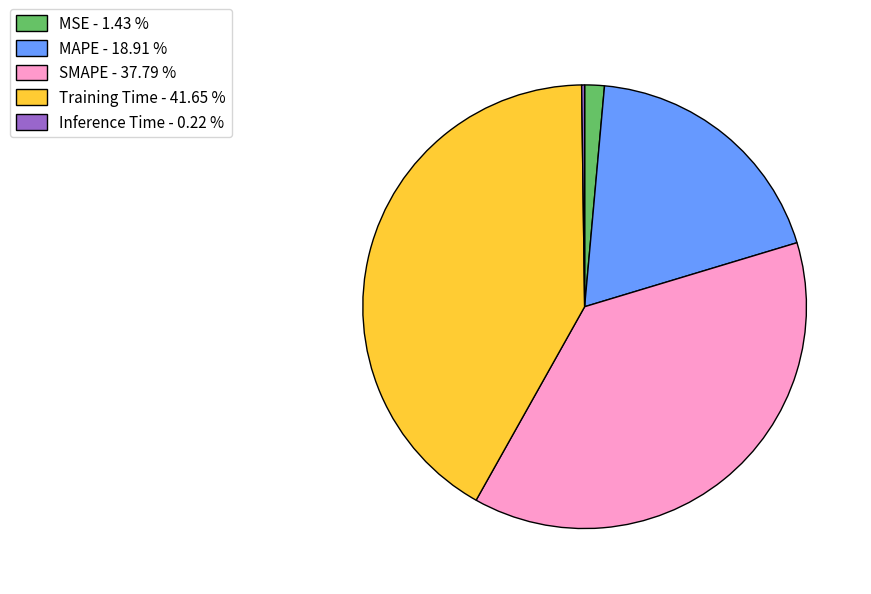

Between SMAPE - 37.79 % and Training Time - 41.65 %, which is larger?

Training Time - 41.65 %